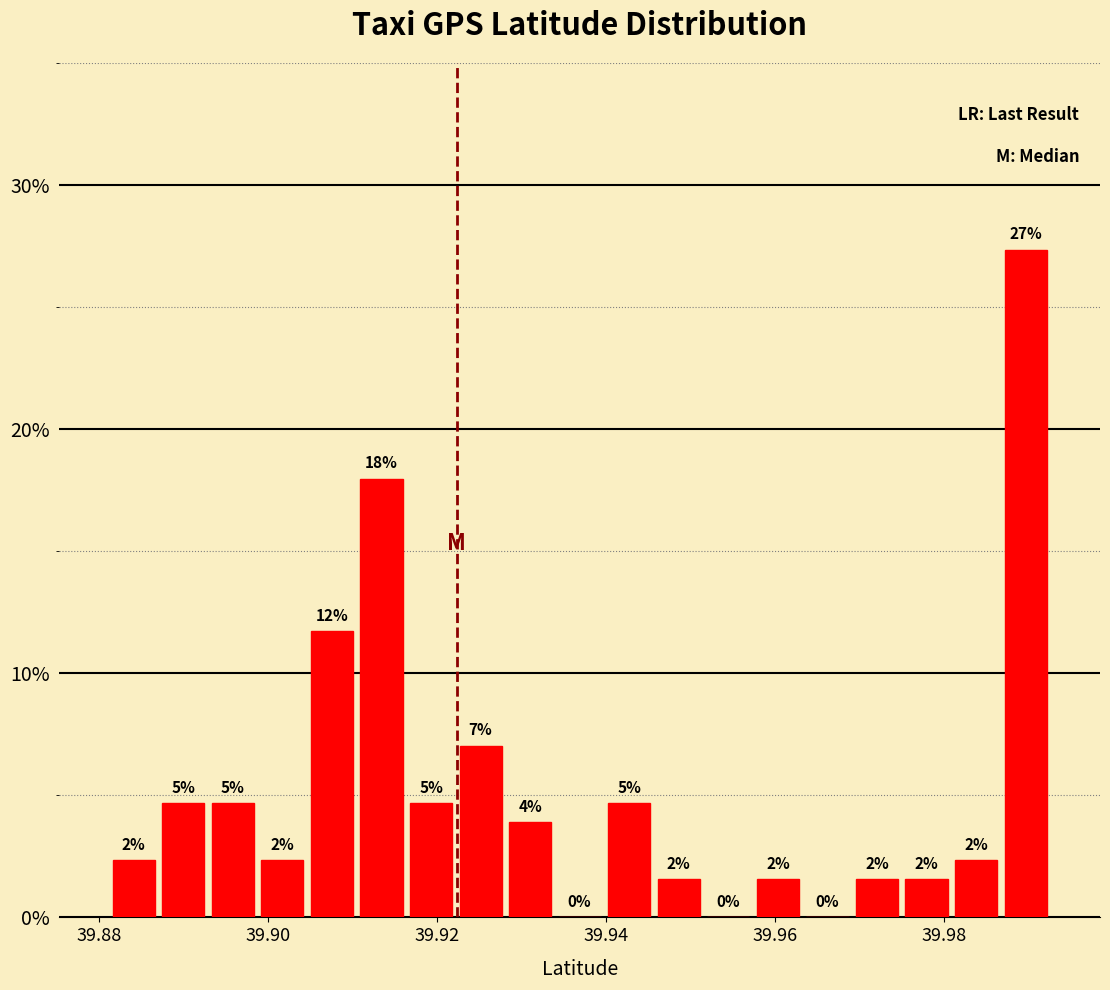

Around what value on the x-axis is the tallest bar? Give the approximate position of its centre, as read against the axis.

39.990